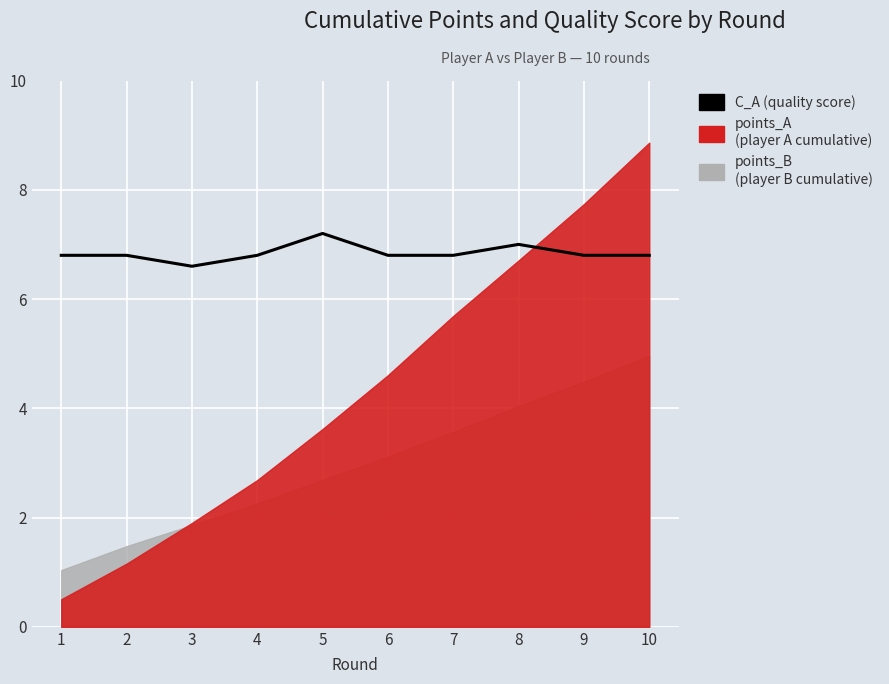

The chart shows a value of 3.1 at 5. True or false?

False